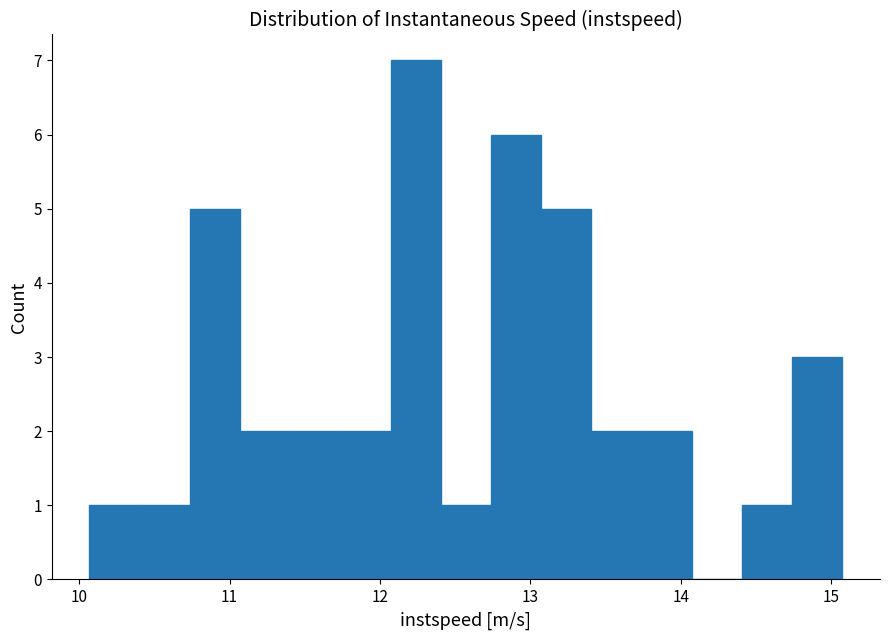

Around what value on the x-axis is the tallest bar? Give the approximate position of its centre, as read against the axis.

12.2